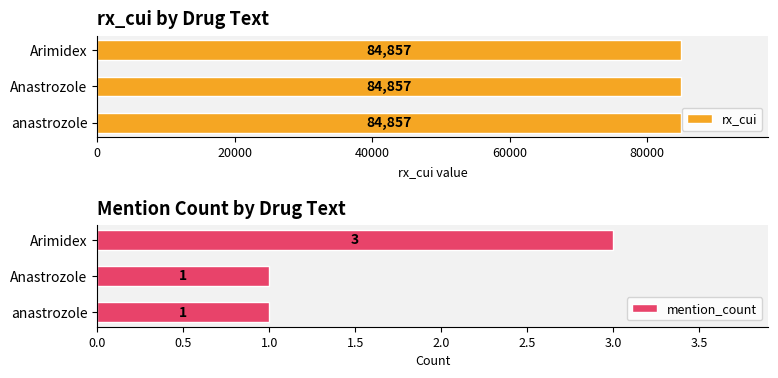

What is the sum of all mention_count values?

5